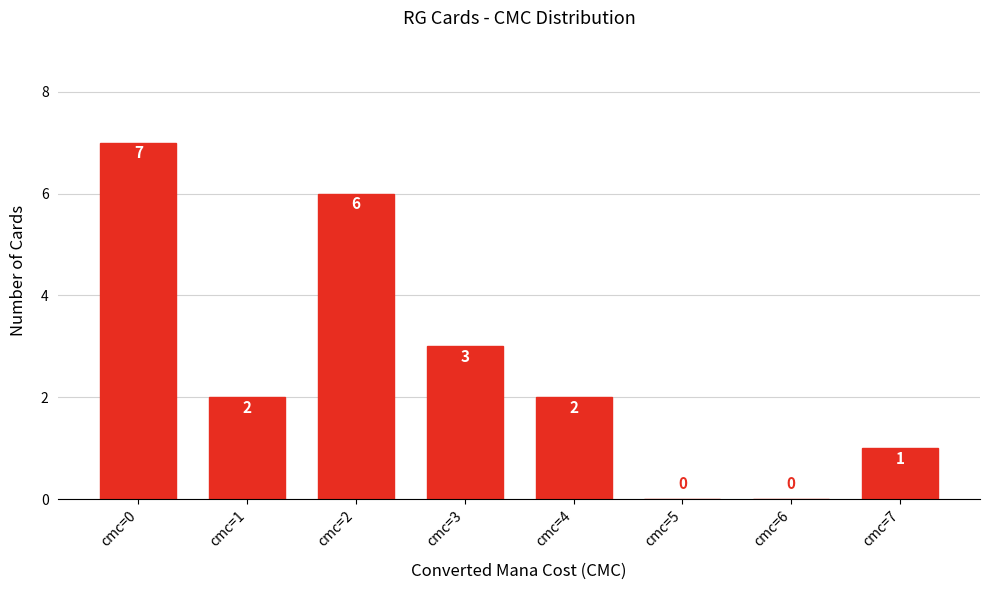

Reading left to right, transcribe all the data shown in this chart.

cmc=0=7	cmc=1=2	cmc=2=6	cmc=3=3	cmc=4=2	cmc=5=0	cmc=6=0	cmc=7=1